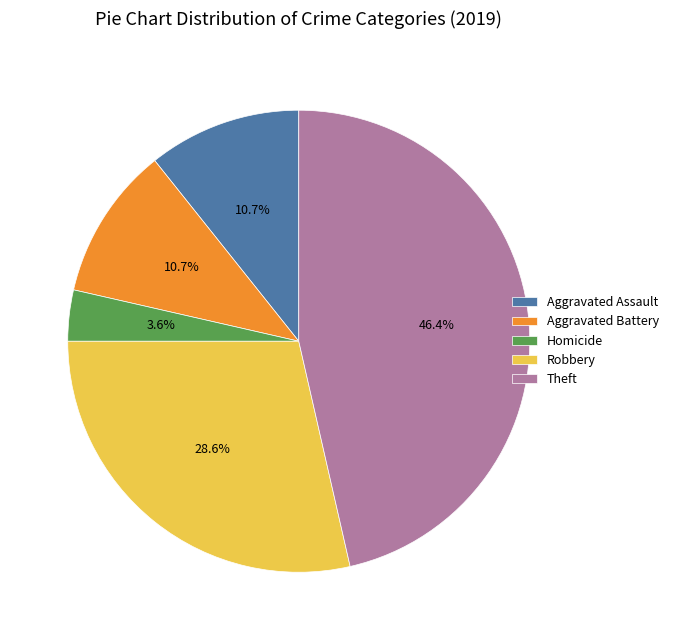

Approximately how many times larger is the value at Aggravated Assault compared to Aggravated Battery?

1.0